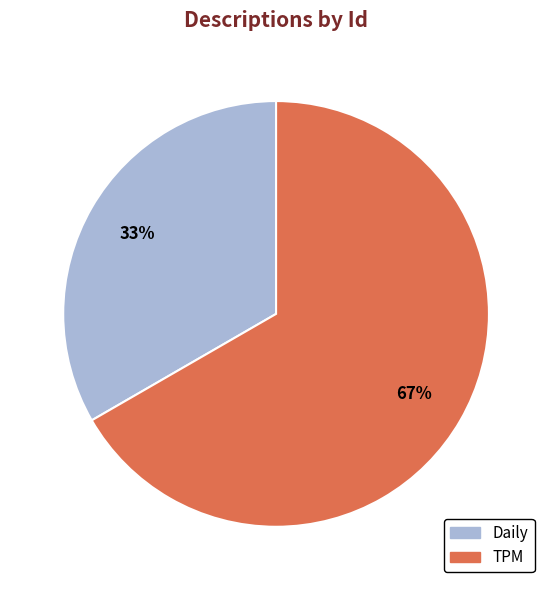

Which category accounts for the majority?

TPM